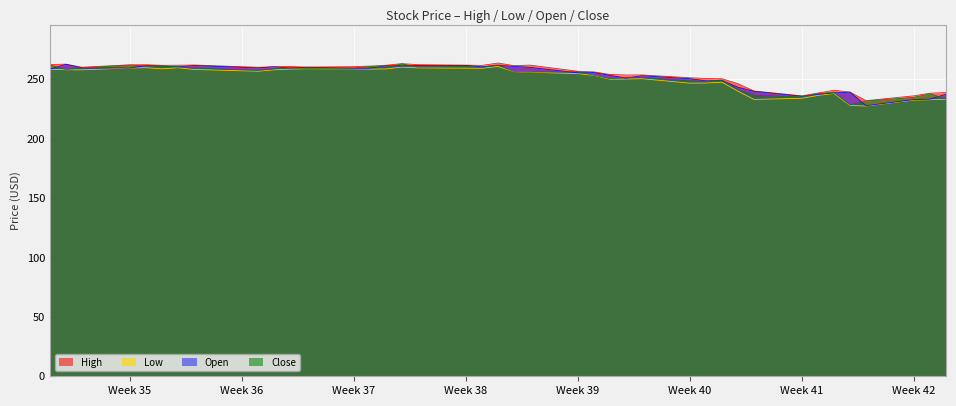

True or false: Close has more than 2 points higher than both neighbors.

True